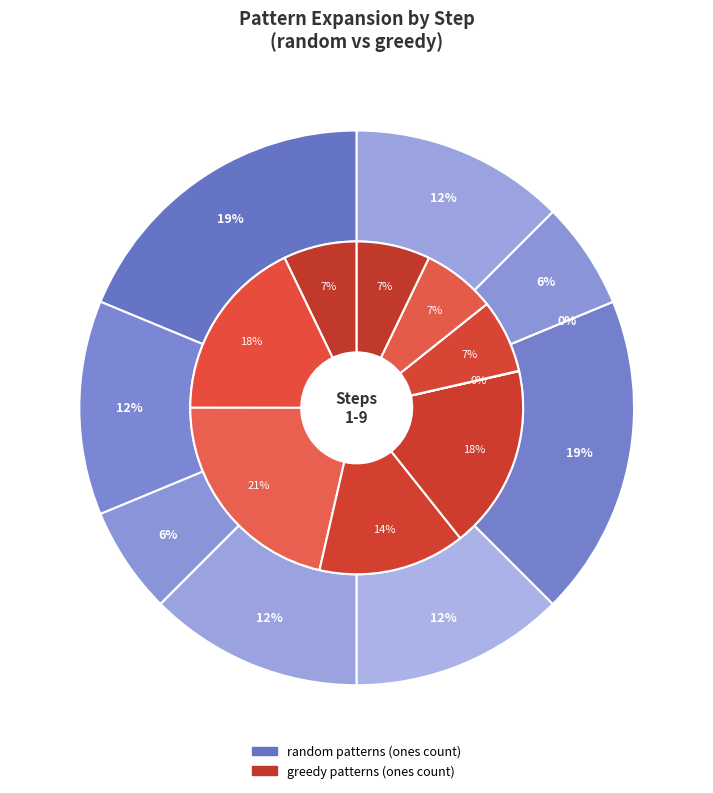

Is step 1 the majority of the pie?

No